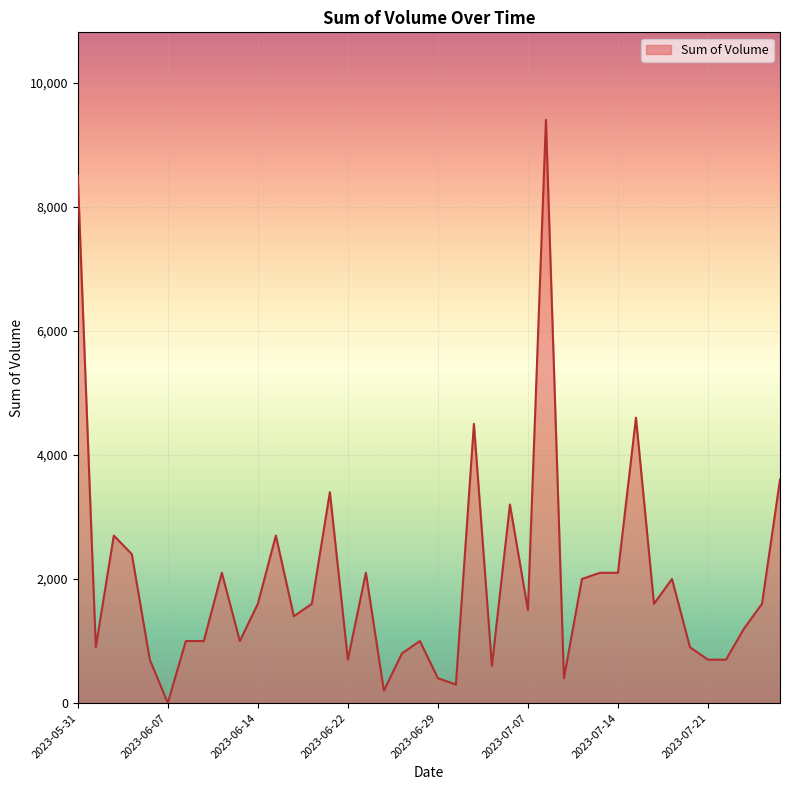

Reading right to left, extract all data points from this chart.

3600	1600	1200	700	700	900	2000	1600	4600	2100	2100	2000	400	9400	1500	3200	600	4500	300	400	1000	800	200	2100	700	3400	1600	1400	2700	1600	1000	2100	1000	1000	0	700	2400	2700	900	8500